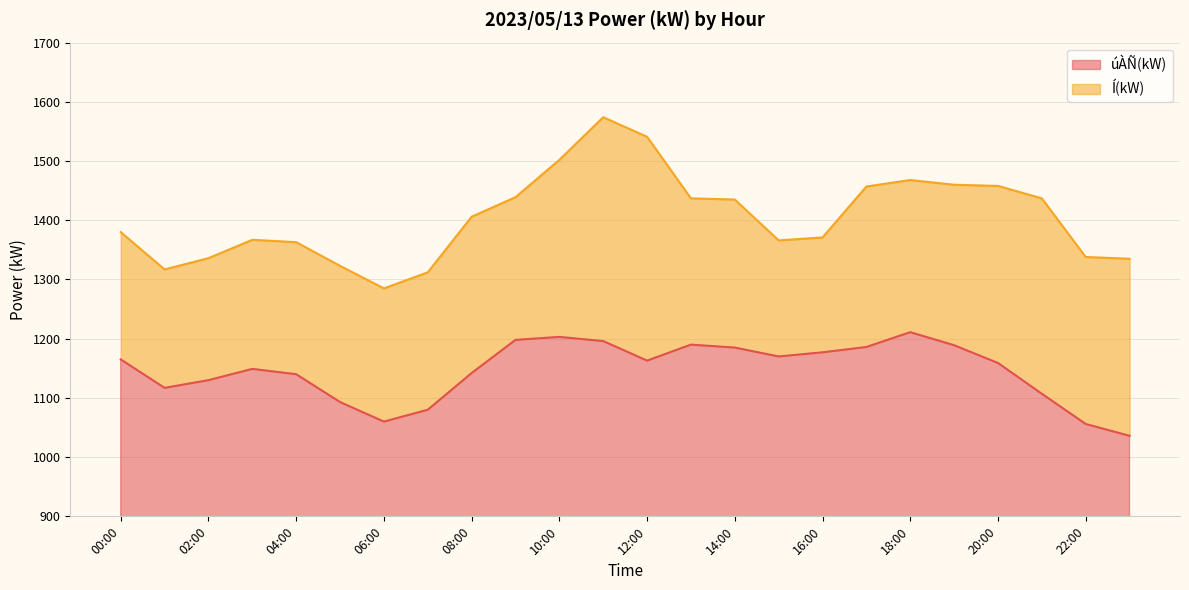

True or false: úÀÑ(kW) and Í(kW) intersect in this chart.

False